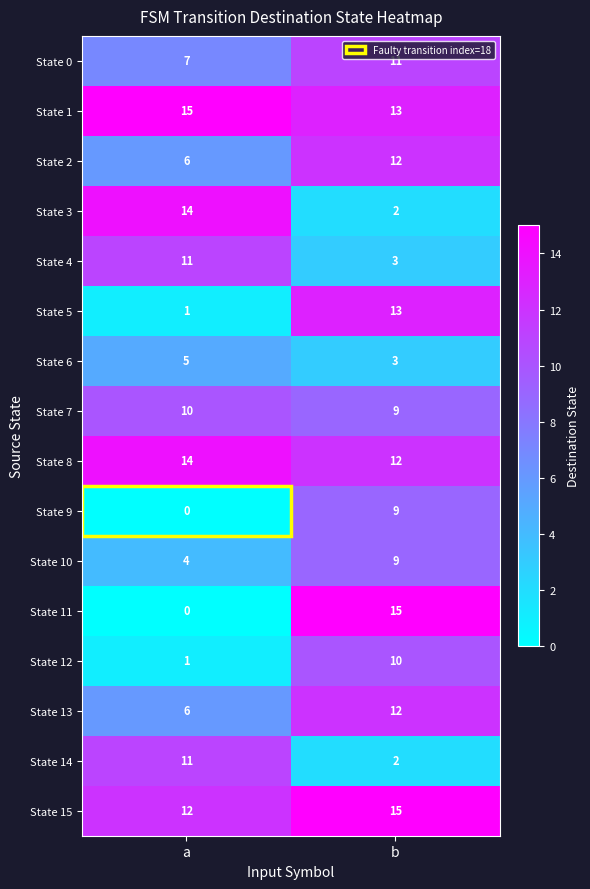

List the labels in order of State 8 value, largest first.

a, b